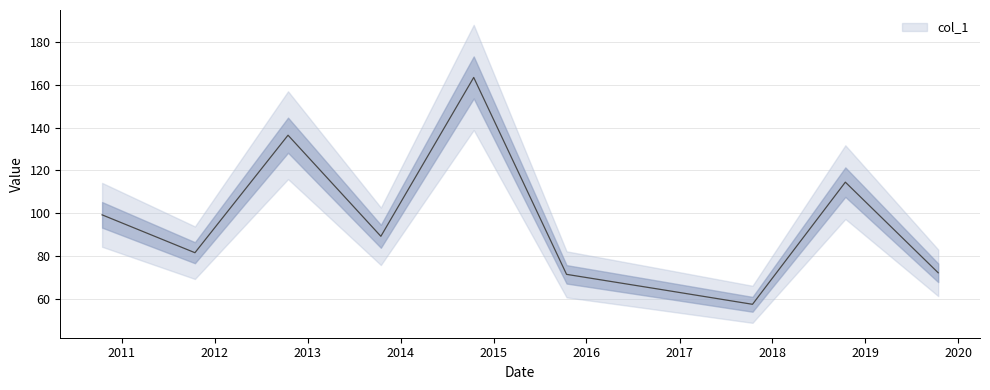

Does the chart display data point markers on the line(s)?

No